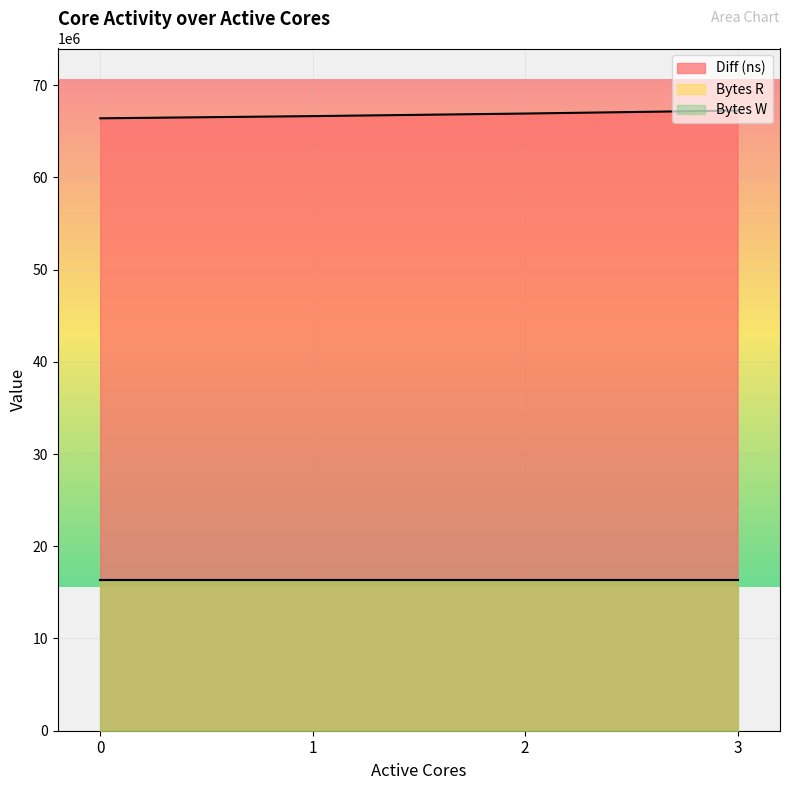

True or false: Bytes R and Bytes W intersect in this chart.

False